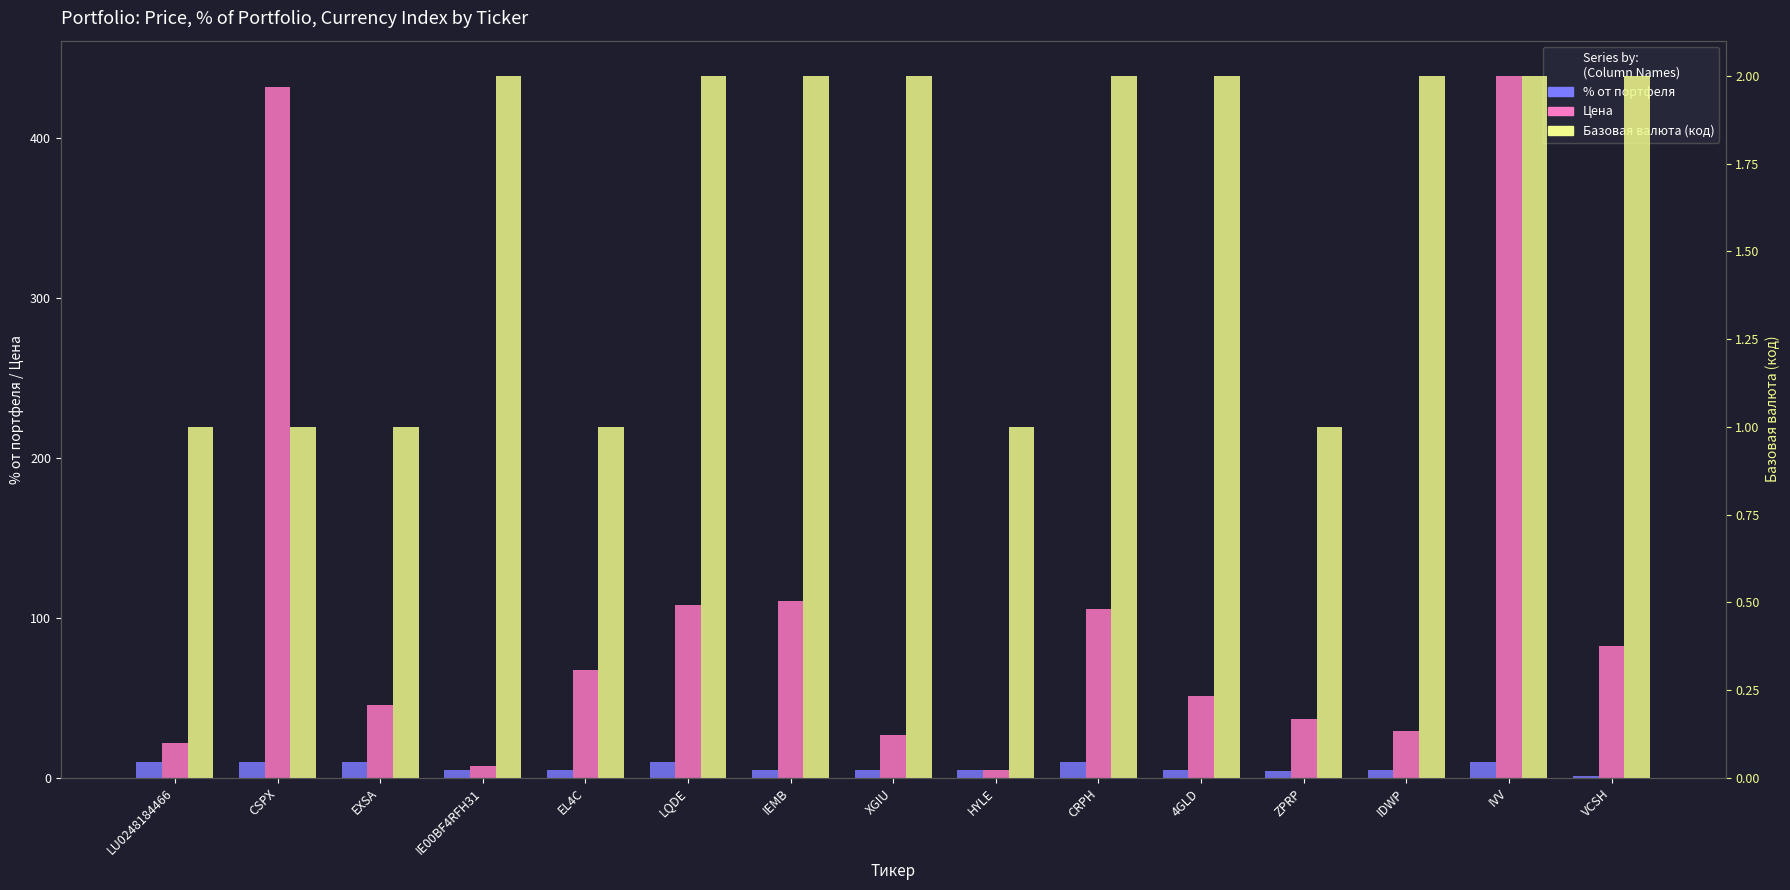

Which series has the largest total across all categories?

Цена